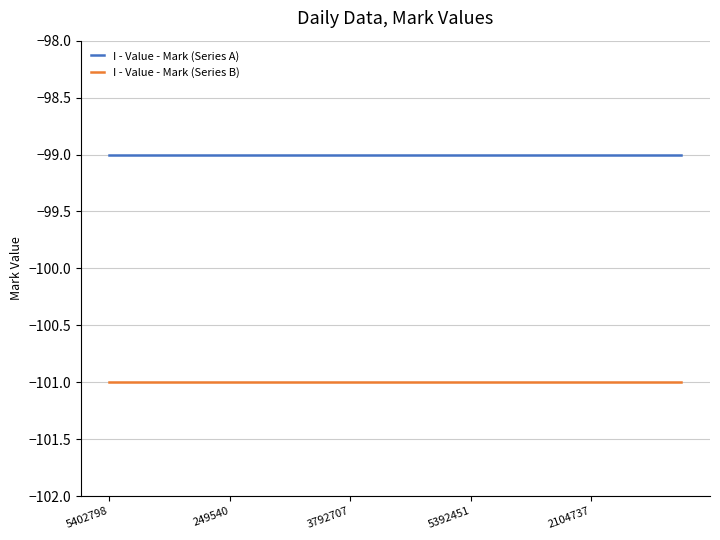

List the series in order of their overall mean, lowest first.

I - Value - Mark (Series B), I - Value - Mark (Series A)